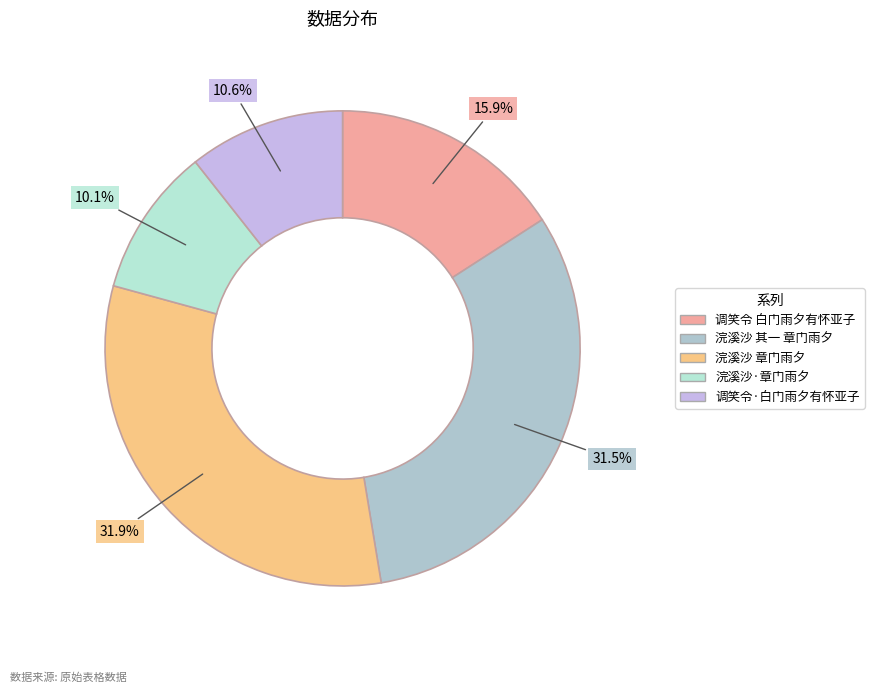

What is the change in value from 调笑令 白门雨夕有怀亚子 to 浣溪沙·章门雨夕?

-152862